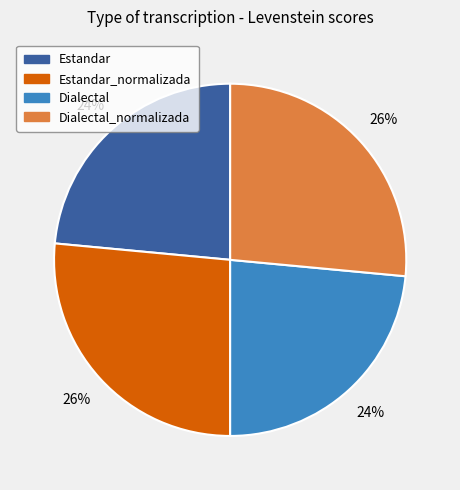

Is there any slice that represents more than half of the pie?

No